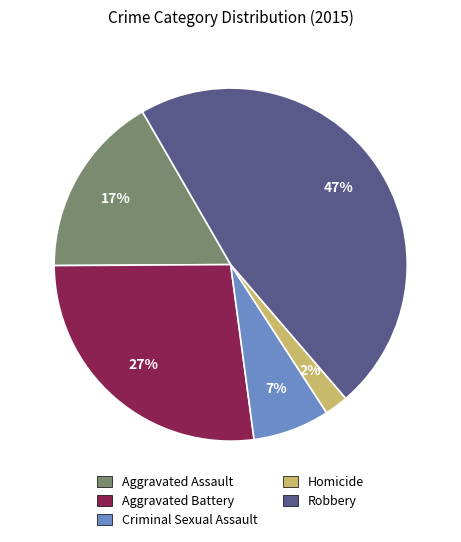

Which category has the smallest portion of the pie?

Homicide